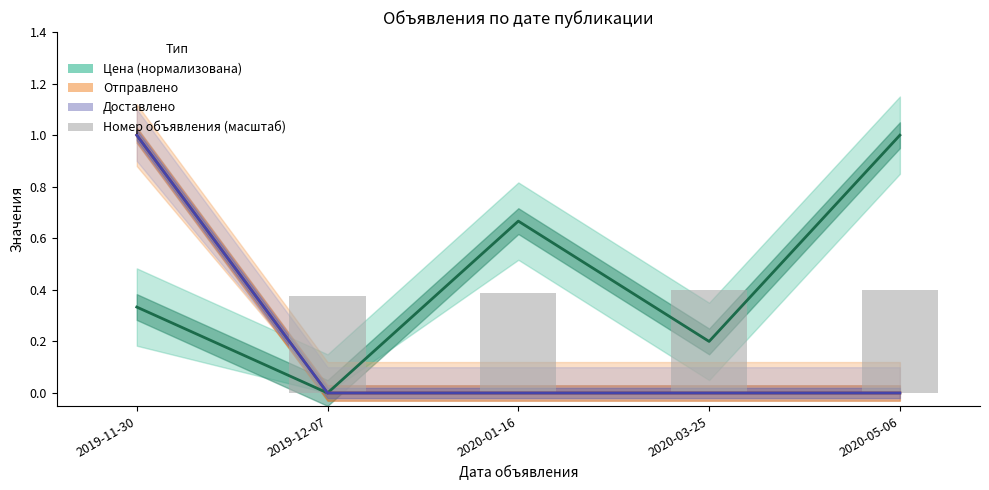

At which label is Цена (нормализована) closest to 0?

2019-12-07